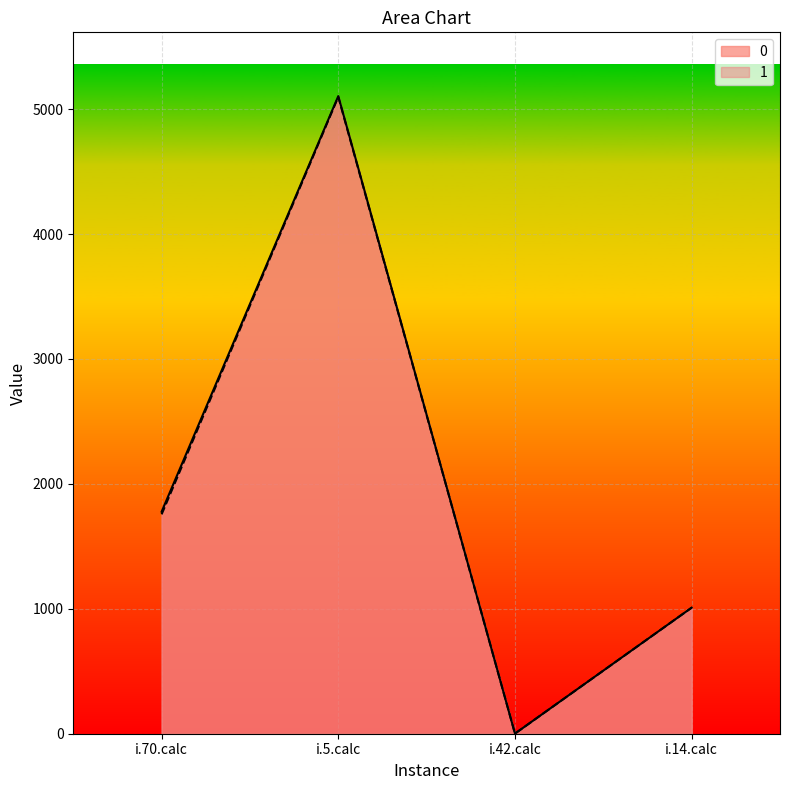

What is the label of the 3rd point from the left?

i.42.calc